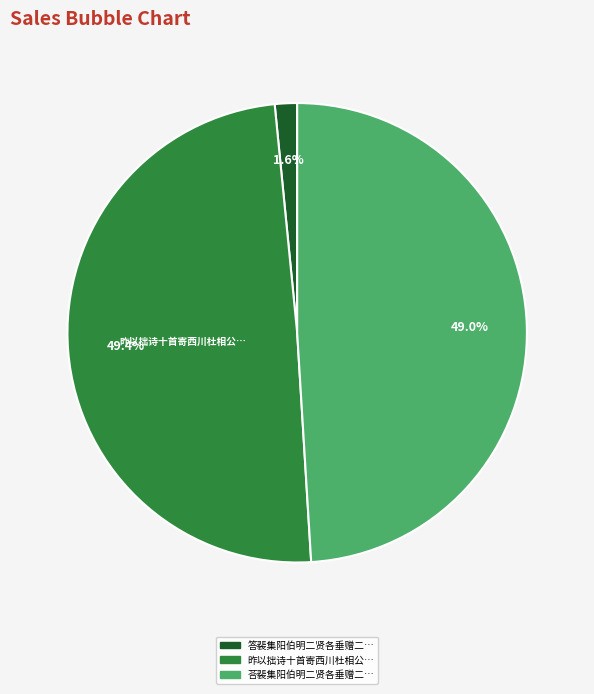

Is there a majority slice in this chart?

No